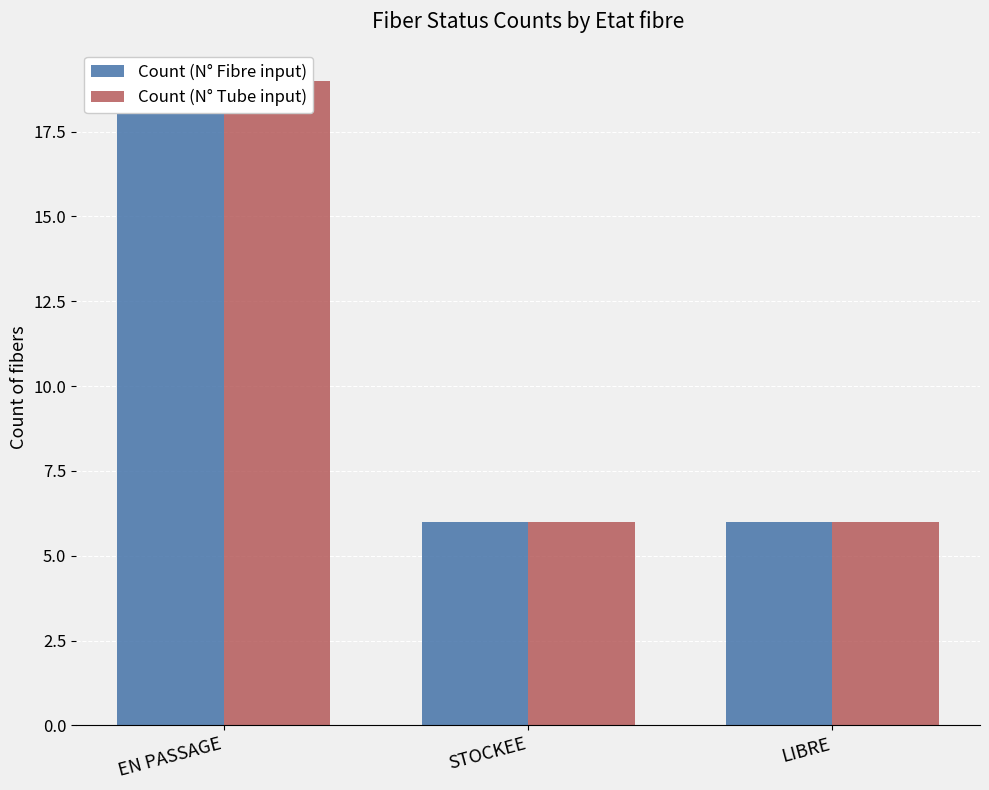

At which label is Count (N° Fibre input) closest to 12?

STOCKEE